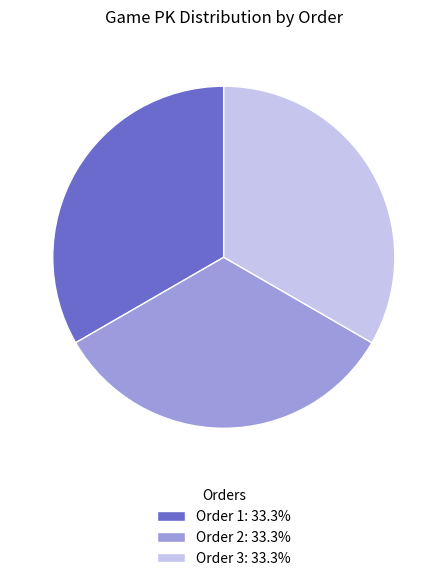

Is Order 3: 33.3% the majority of the pie?

No